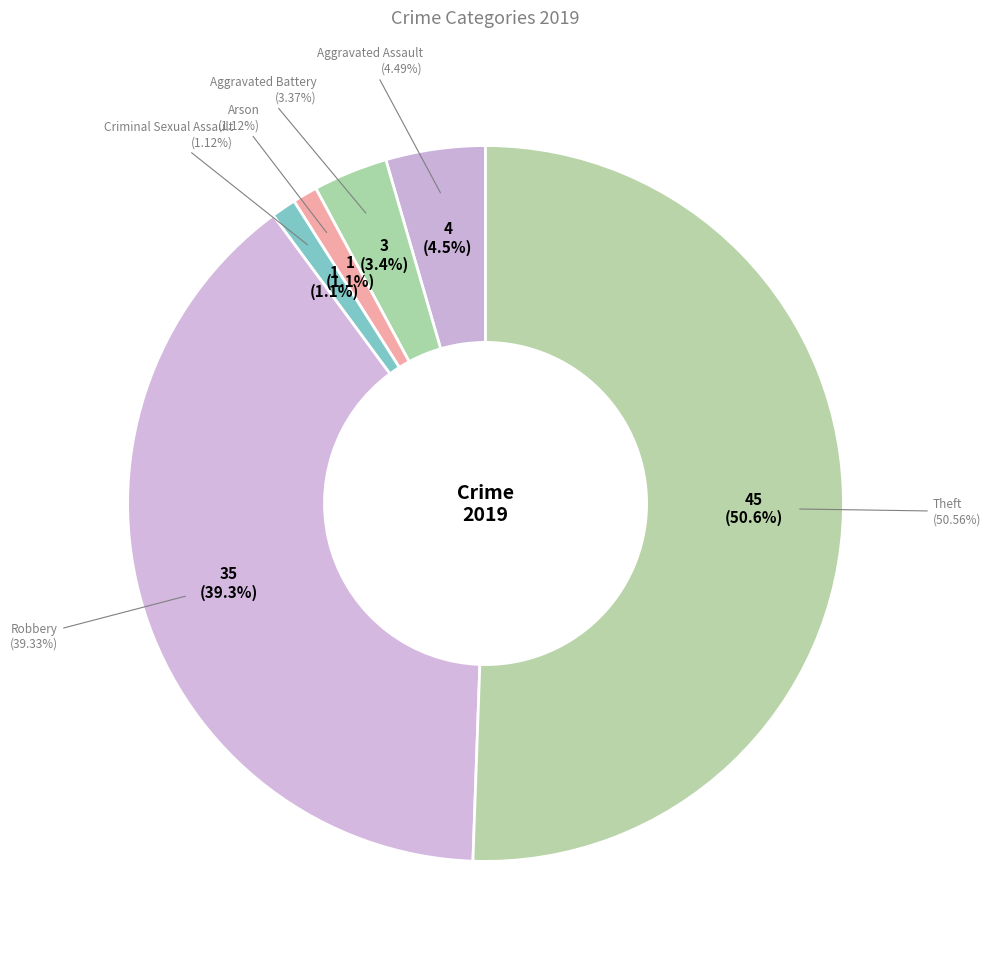

Rank the categories by value from lowest to highest.

Arson, Criminal Sexual Assault, Aggravated Battery, Aggravated Assault, Robbery, Theft